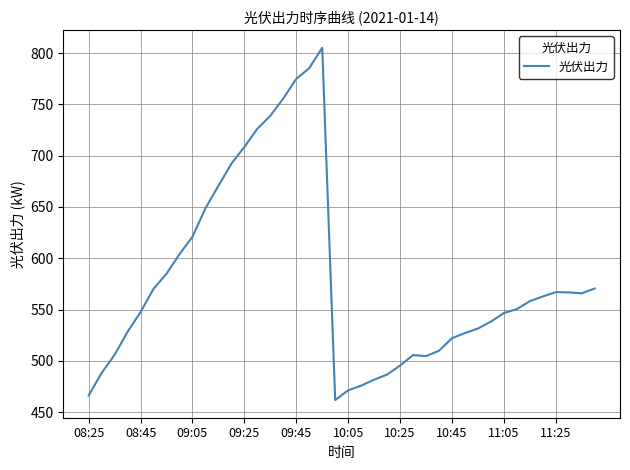

What is the minimum value shown in the chart?

461.7